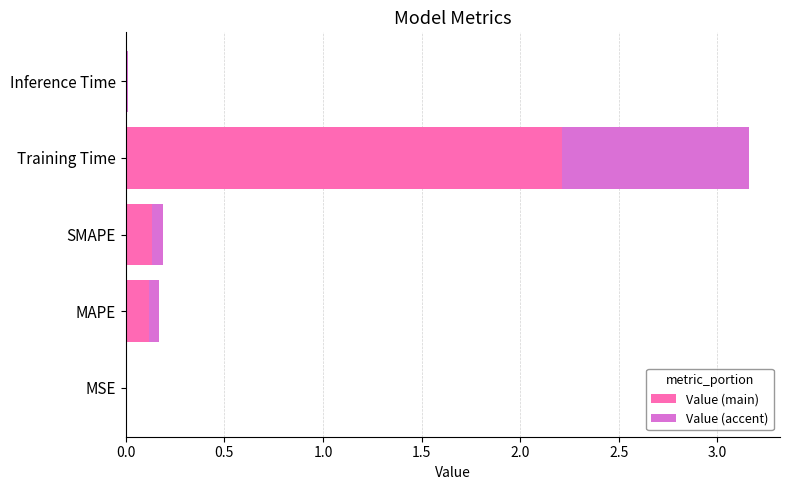

What is the sum of all Value (main) values?

2.5